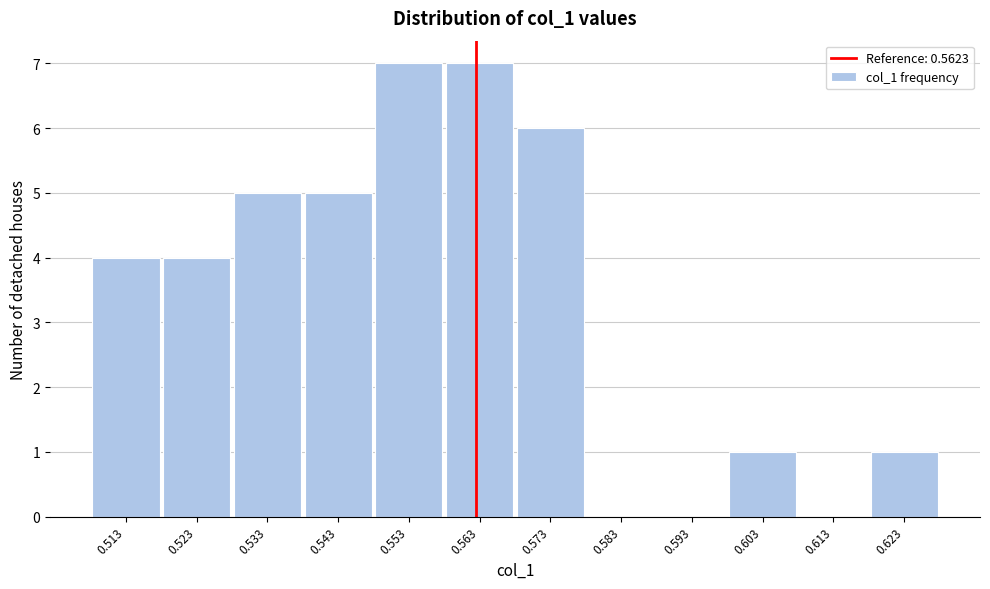

Reading left to right, transcribe this chart: for each bar, give the range it covers on the x-axis and its height. Neither the bar edges nor the heights are printed on the chart, so give them approximately, as read against the axes.

0.508 to 0.518: 4
0.518 to 0.528: 4
0.528 to 0.538: 5
0.538 to 0.548: 5
0.548 to 0.558: 7
0.558 to 0.568: 7
0.568 to 0.578: 6
0.578 to 0.588: 0
0.588 to 0.598: 0
0.598 to 0.608: 1
0.608 to 0.618: 0
0.618 to 0.628: 1